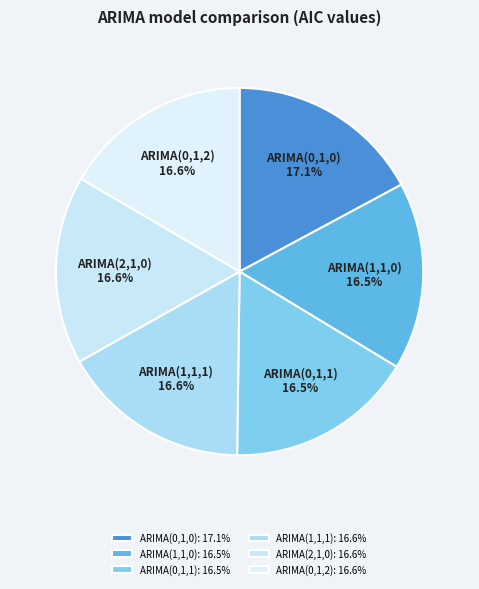

Is the sum of ARIMA(0,1,0) and ARIMA(0,1,2) greater than half?

No